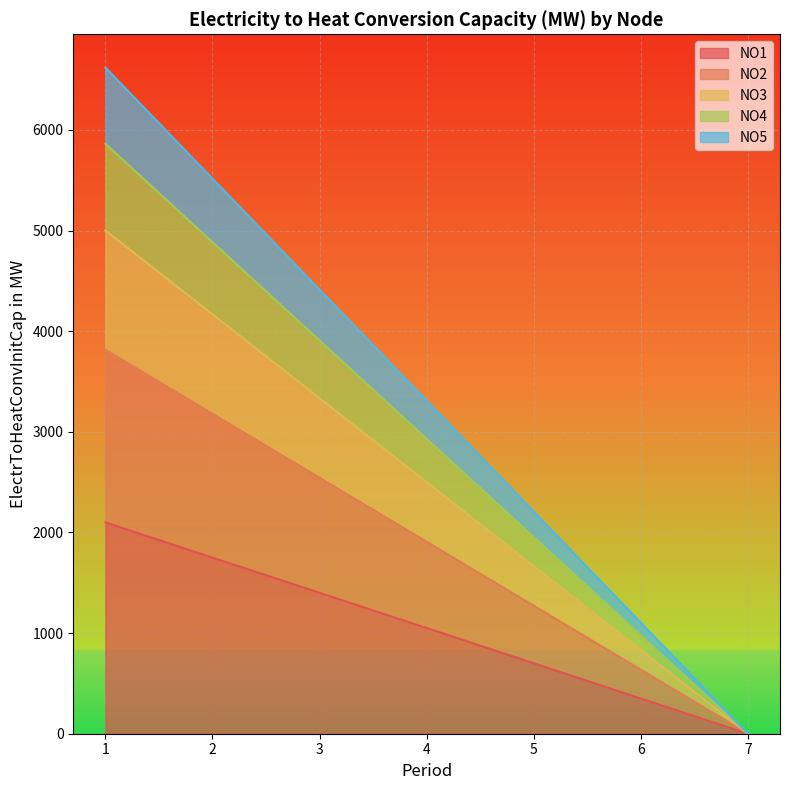

What is the total value across all series at 2?

5515.7